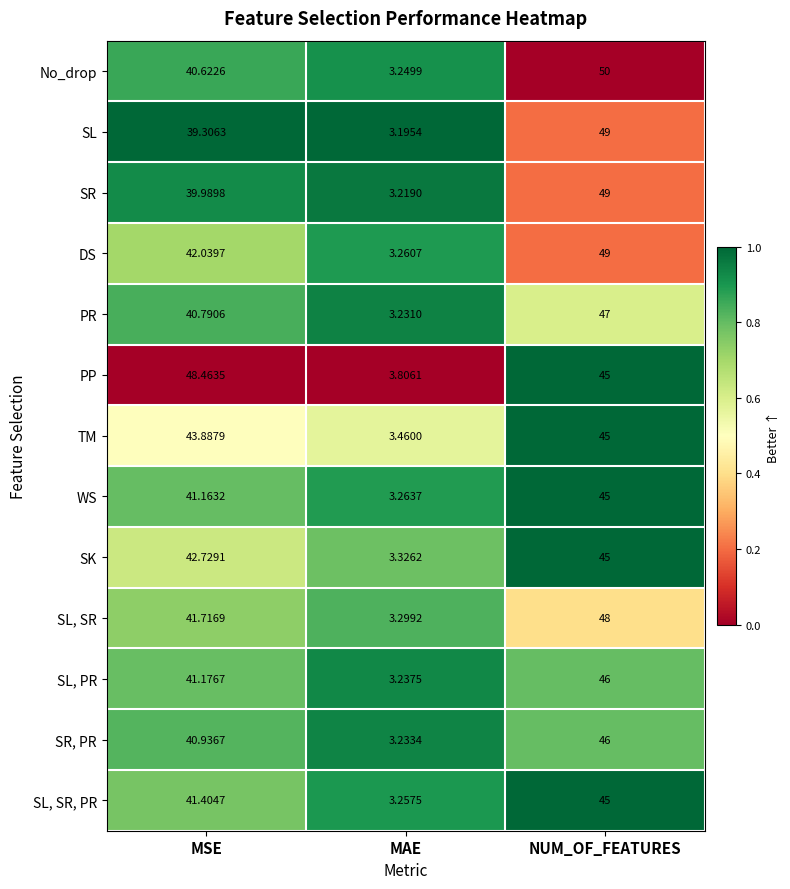

At which label does TM reach its peak?

NUM_OF_FEATURES